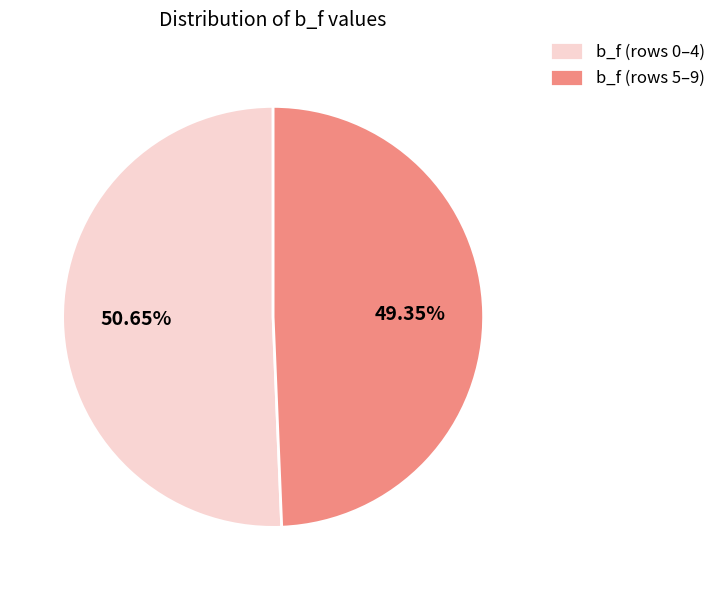

To the nearest percent, what is the average slice percentage?

50%